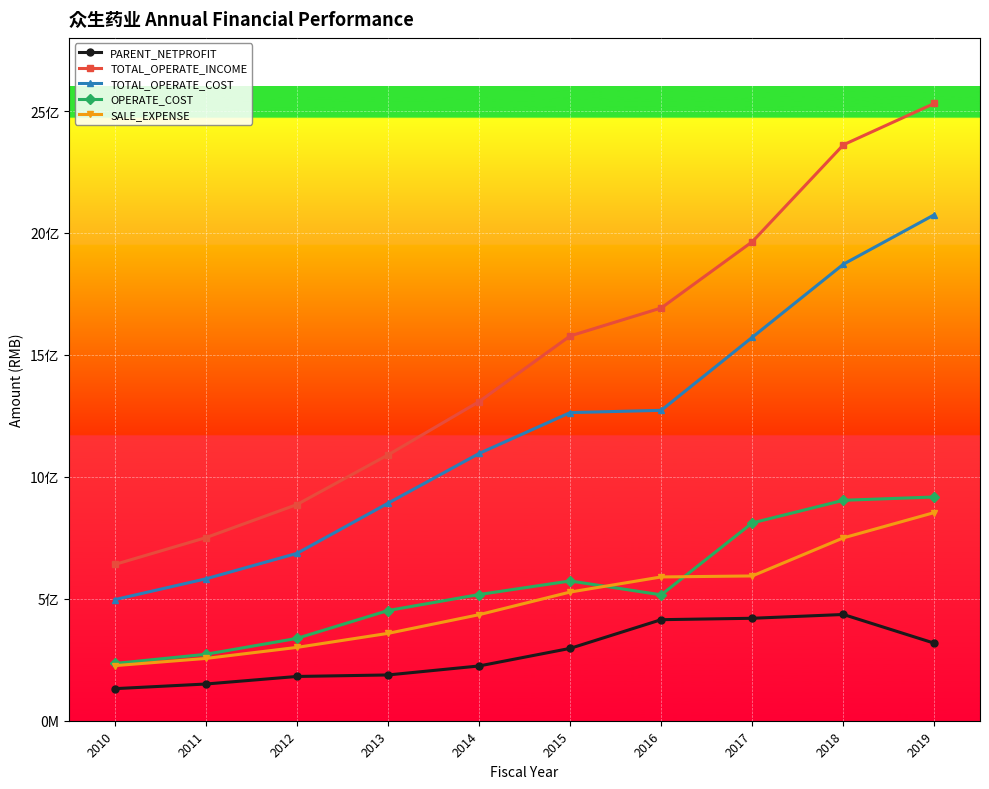

Does the chart have visible grid lines?

Yes